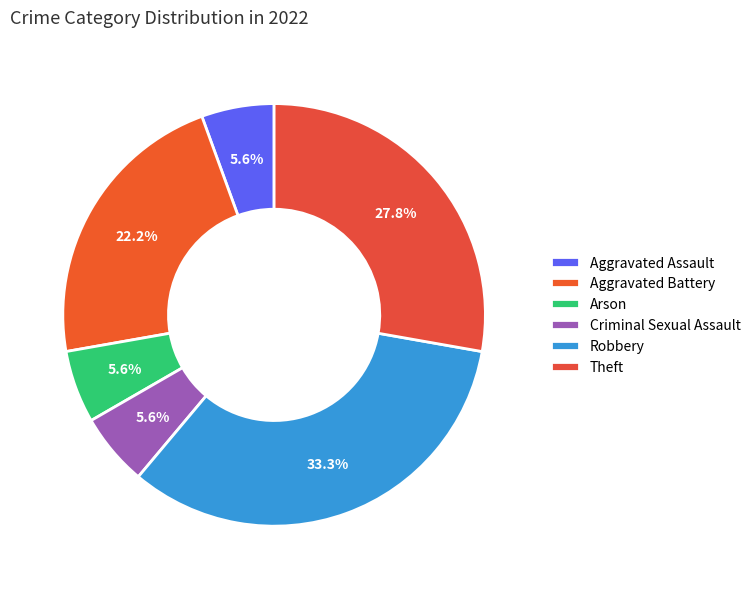

Which has a higher value, Aggravated Battery or Aggravated Assault?

Aggravated Battery